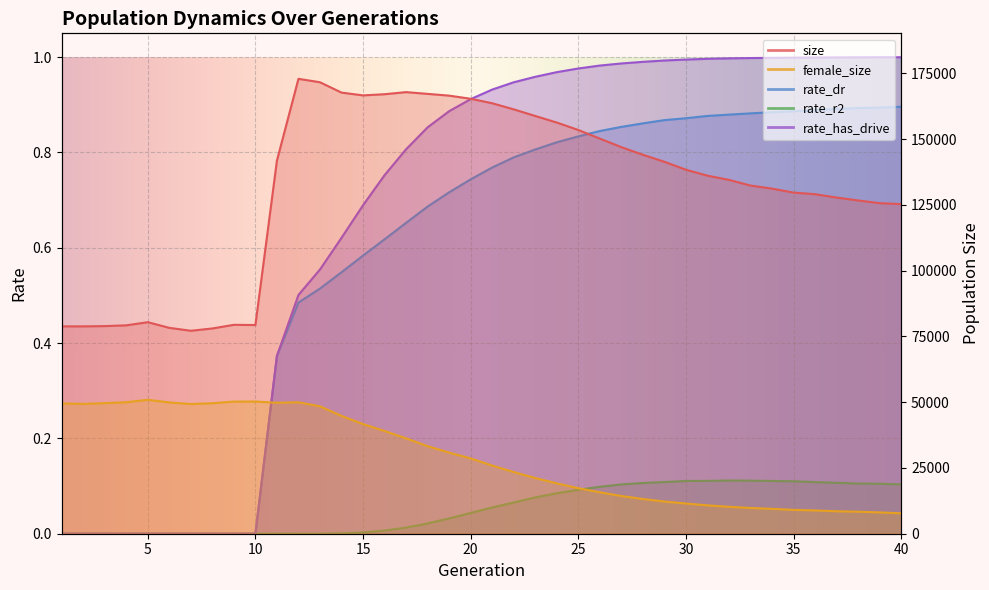

Between 9 and 33, which is larger?

33